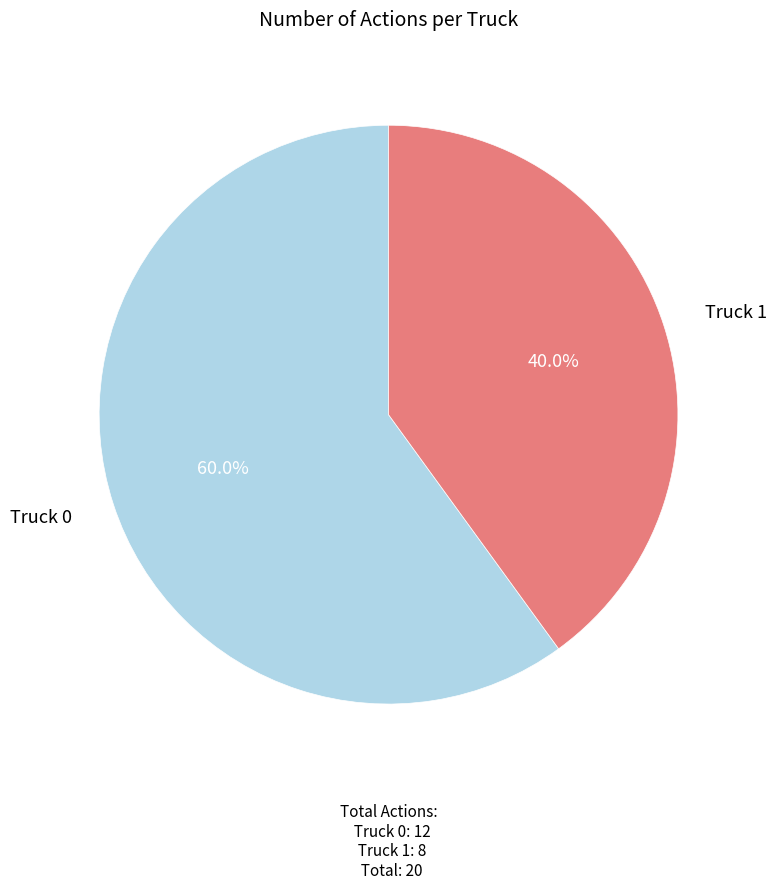

Rank the categories by value from highest to lowest.

Truck 0, Truck 1